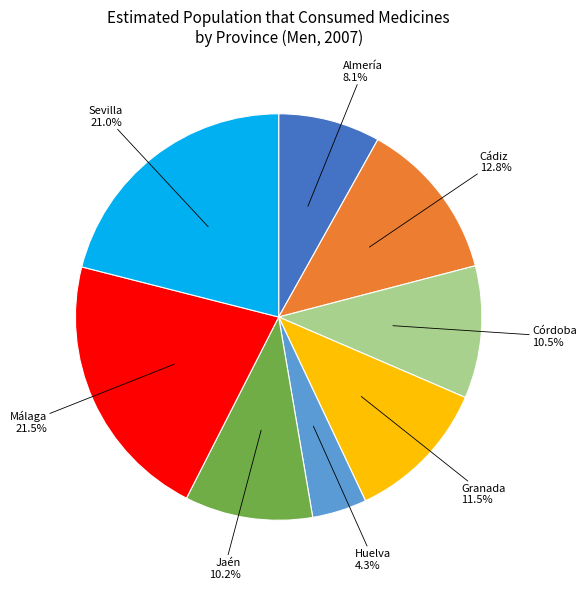

Is it true that Huelva is 17% of the pie?

False